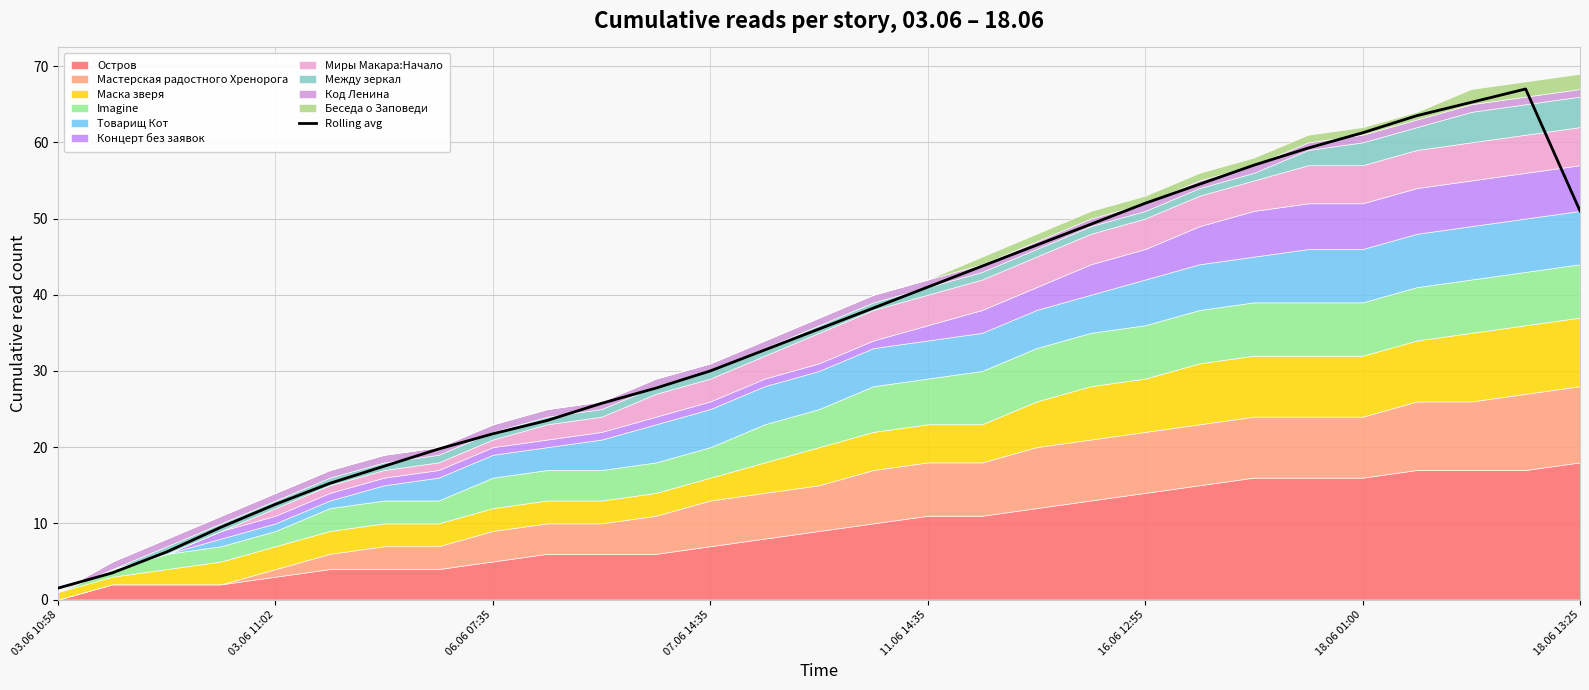

Which category has the lowest value in the Rolling avg series?

03.06 10:58